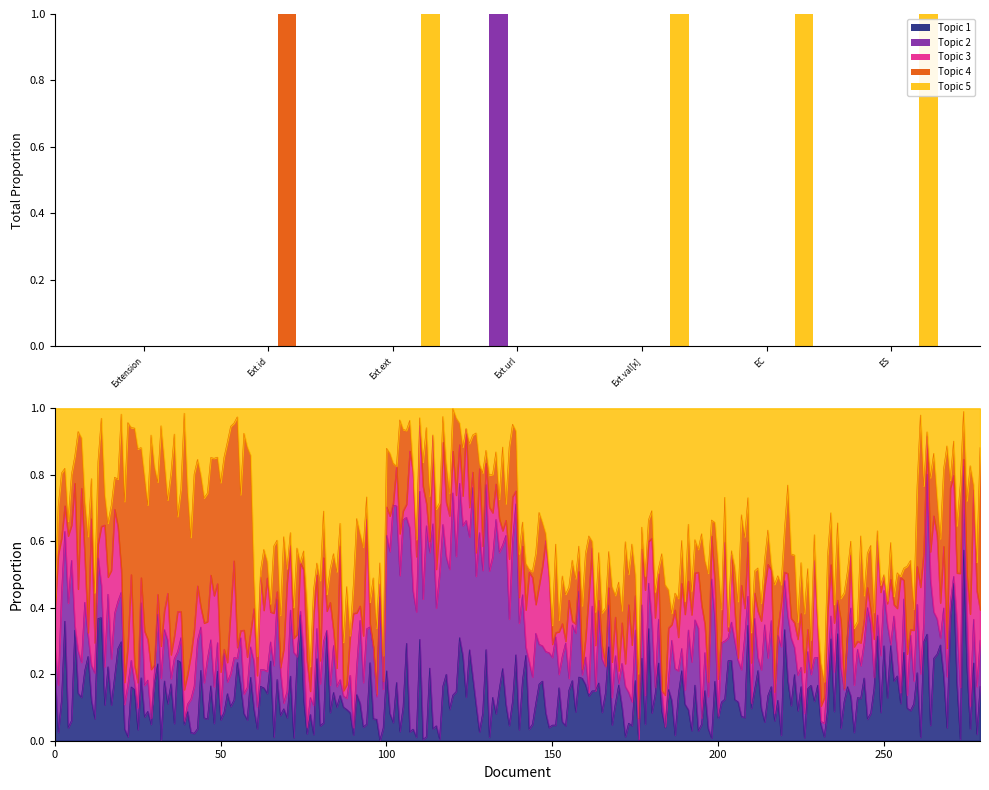

What is the approximate value of Topic 2 at Ext.url?

1